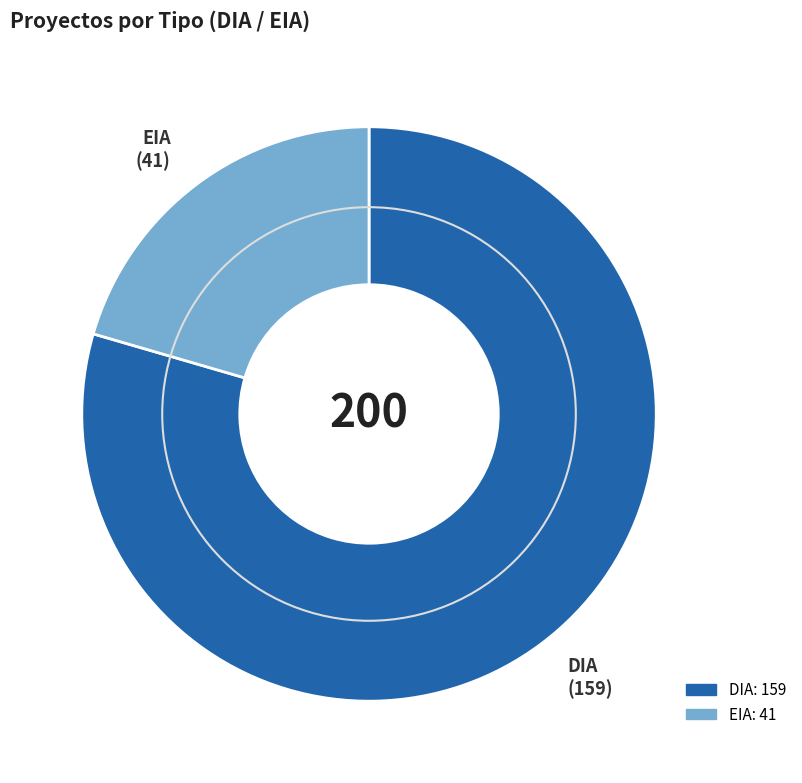

Count the number of slices in the pie.

2